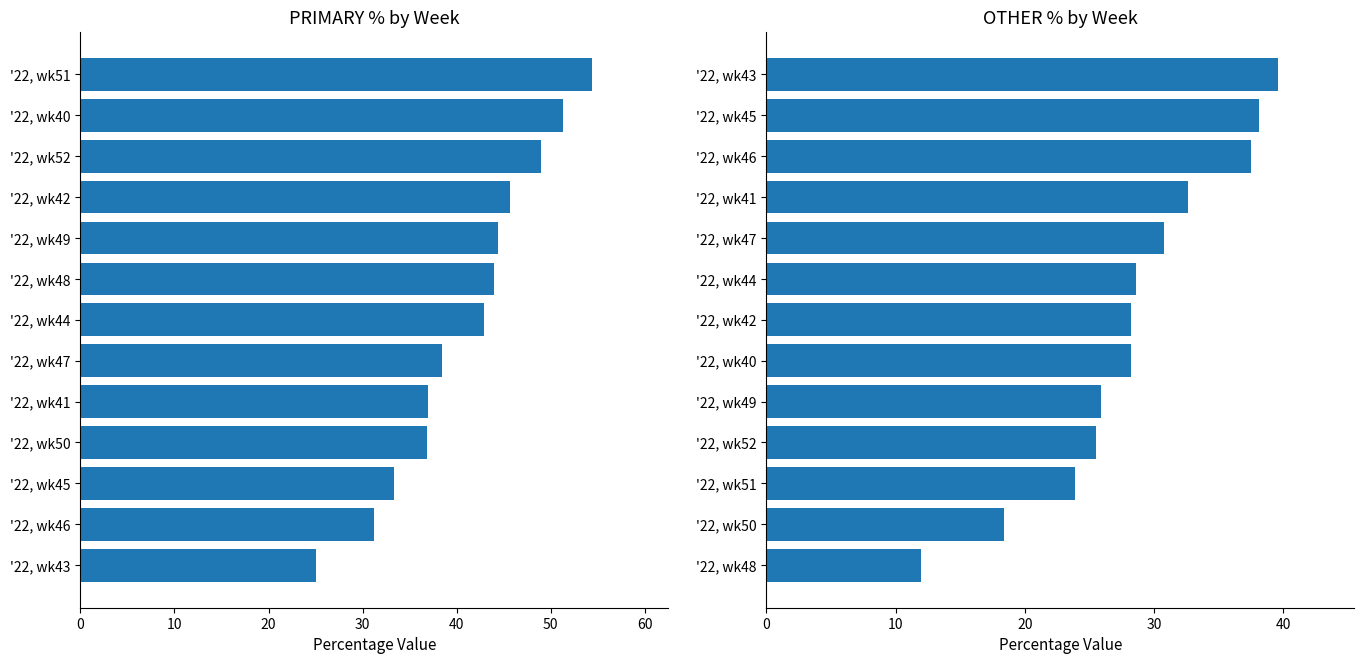

Are the bars horizontal?

Yes